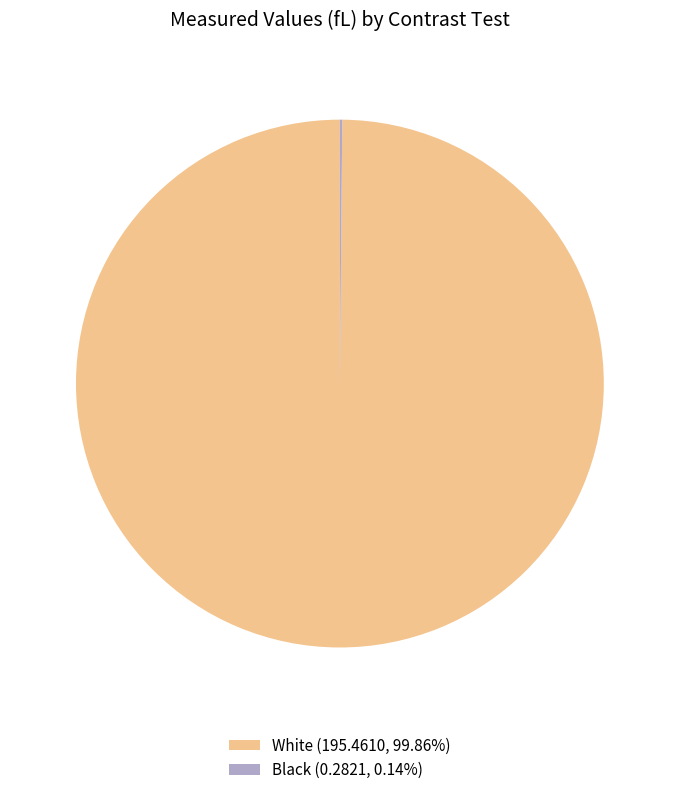

Does any single category account for the majority?

Yes